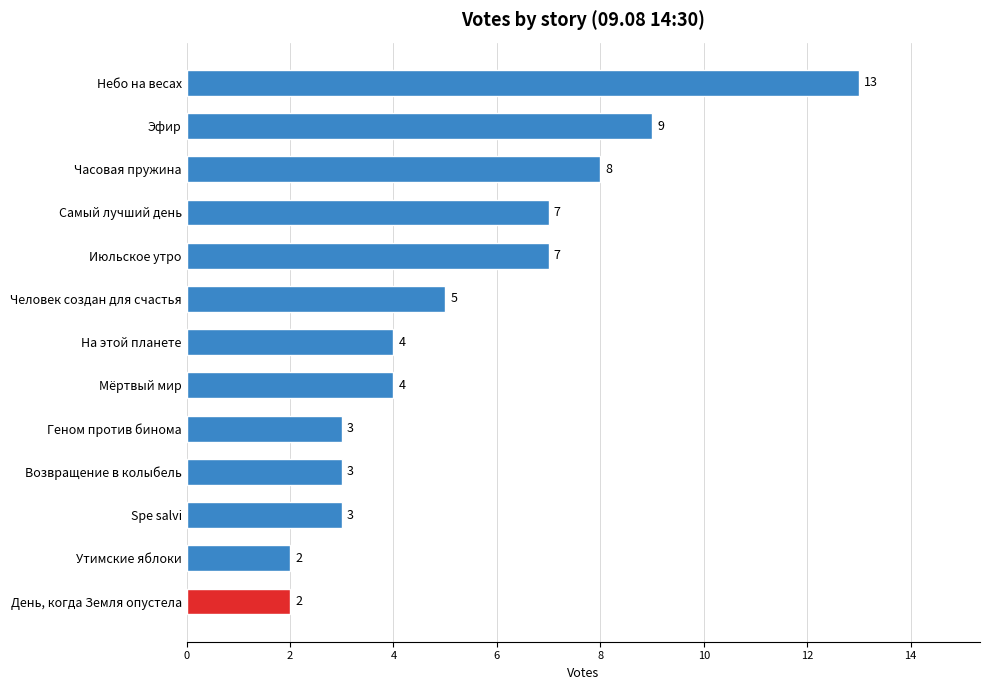

How many categories are shown in the chart?

13